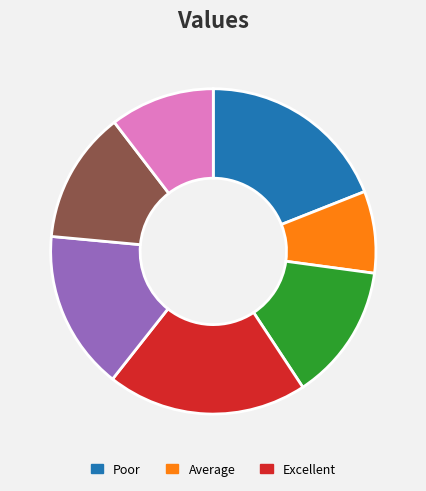

Does any single category account for the majority?

No